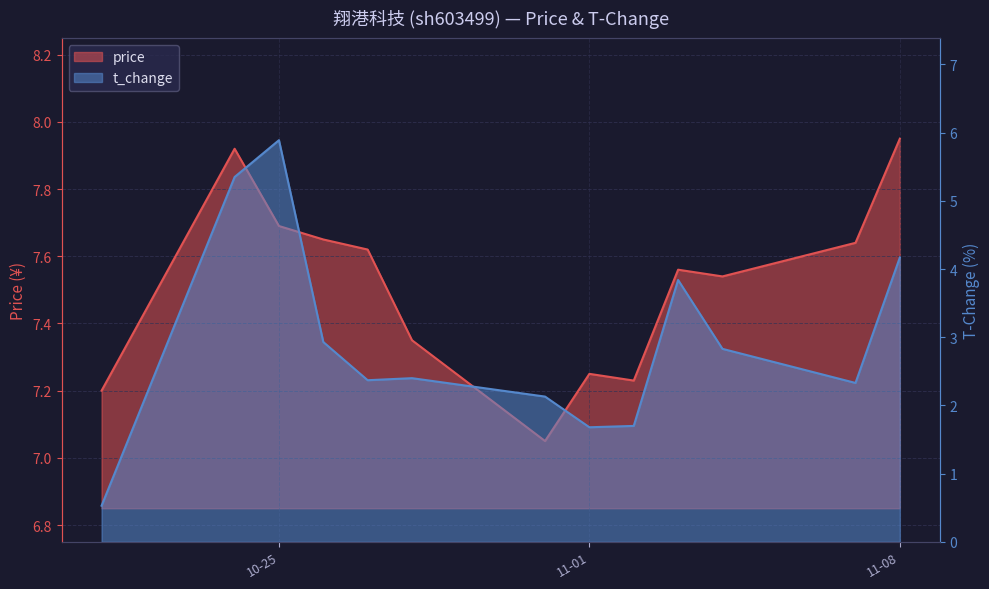

How many data points does each series have?

13